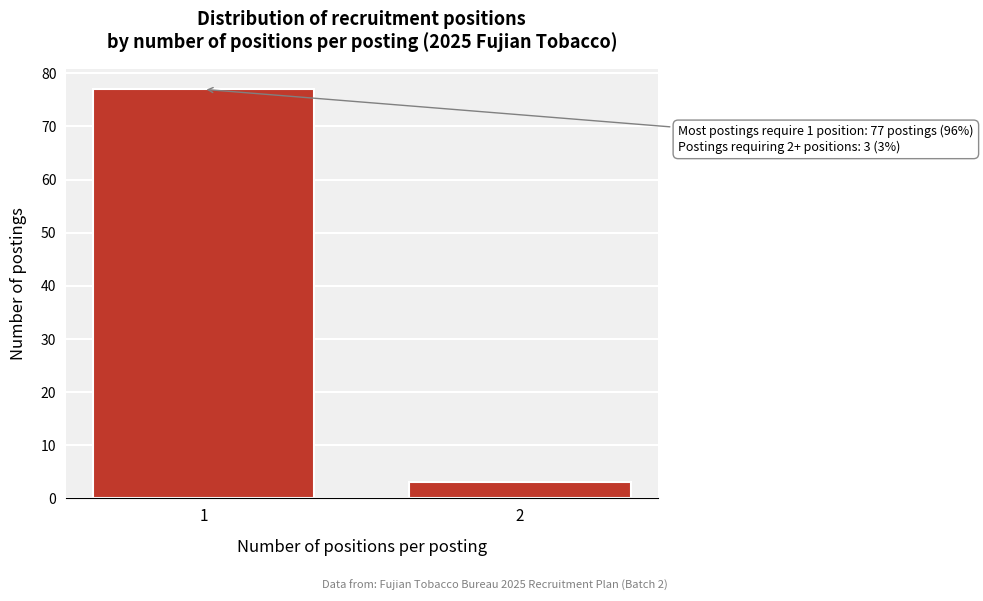

Reading left to right, list all the values displayed in this chart.

1=77	2=3